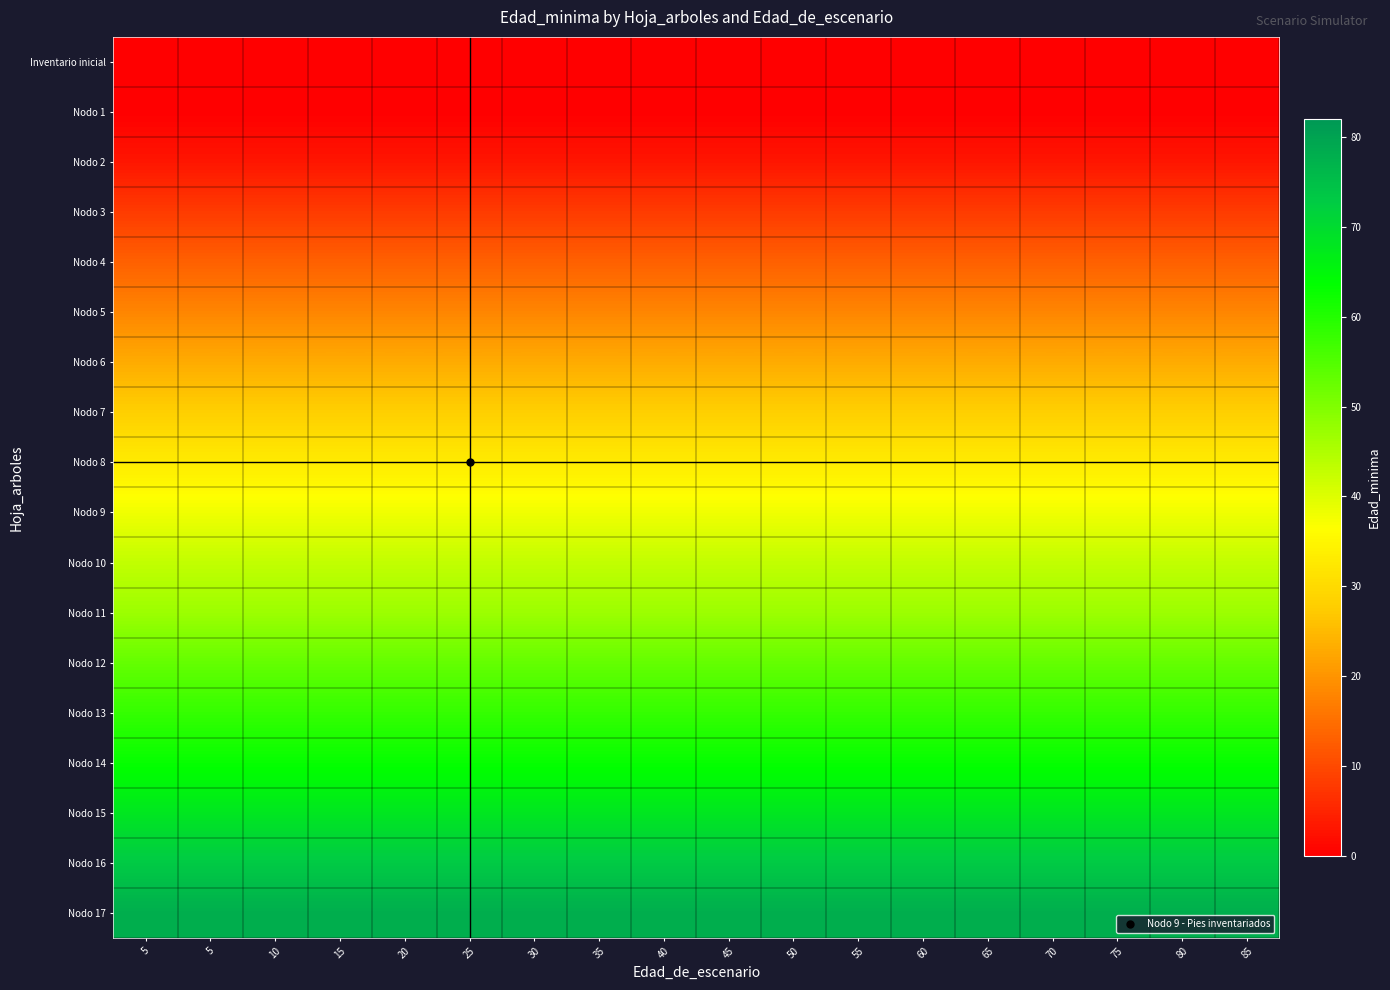

Reading right to left, what are all the values shown in this chart?

Inventario inicial: 85=0	80=0	75=0	70=0	65=0	60=0	55=0	50=0	45=0	40=0	35=0	30=0	25=0	20=0	15=0	10=0	5=0	5=0
Nodo 1: 85=0	80=0	75=0	70=0	65=0	60=0	55=0	50=0	45=0	40=0	35=0	30=0	25=0	20=0	15=0	10=0	5=0	5=0
Nodo 2: 85=3	80=3	75=3	70=3	65=3	60=3	55=3	50=3	45=3	40=3	35=3	30=3	25=3	20=3	15=3	10=3	5=3	5=3
Nodo 3: 85=8	80=8	75=8	70=8	65=8	60=8	55=8	50=8	45=8	40=8	35=8	30=8	25=8	20=8	15=8	10=8	5=8	5=8
Nodo 4: 85=13	80=13	75=13	70=13	65=13	60=13	55=13	50=13	45=13	40=13	35=13	30=13	25=13	20=13	15=13	10=13	5=13	5=13
Nodo 5: 85=18	80=18	75=18	70=18	65=18	60=18	55=18	50=18	45=18	40=18	35=18	30=18	25=18	20=18	15=18	10=18	5=18	5=18
Nodo 6: 85=23	80=23	75=23	70=23	65=23	60=23	55=23	50=23	45=23	40=23	35=23	30=23	25=23	20=23	15=23	10=23	5=23	5=23
Nodo 7: 85=28	80=28	75=28	70=28	65=28	60=28	55=28	50=28	45=28	40=28	35=28	30=28	25=28	20=28	15=28	10=28	5=28	5=28
Nodo 8: 85=33	80=33	75=33	70=33	65=33	60=33	55=33	50=33	45=33	40=33	35=33	30=33	25=33	20=33	15=33	10=33	5=33	5=33
Nodo 9: 85=38	80=38	75=38	70=38	65=38	60=38	55=38	50=38	45=38	40=38	35=38	30=38	25=38	20=38	15=38	10=38	5=38	5=38
Nodo 10: 85=43	80=43	75=43	70=43	65=43	60=43	55=43	50=43	45=43	40=43	35=43	30=43	25=43	20=43	15=43	10=43	5=43	5=43
Nodo 11: 85=47	80=47	75=47	70=47	65=47	60=47	55=47	50=47	45=47	40=47	35=47	30=47	25=47	20=47	15=47	10=47	5=47	5=47
Nodo 12: 85=53	80=53	75=53	70=53	65=53	60=53	55=53	50=53	45=53	40=53	35=53	30=53	25=53	20=53	15=53	10=53	5=53	5=53
Nodo 13: 85=58	80=58	75=58	70=58	65=58	60=58	55=58	50=58	45=58	40=58	35=58	30=58	25=58	20=58	15=58	10=58	5=58	5=58
Nodo 14: 85=63	80=63	75=63	70=63	65=63	60=63	55=63	50=63	45=63	40=63	35=63	30=63	25=63	20=63	15=63	10=63	5=63	5=63
Nodo 15: 85=68	80=68	75=68	70=68	65=68	60=68	55=68	50=68	45=68	40=68	35=68	30=68	25=68	20=68	15=68	10=68	5=68	5=68
Nodo 16: 85=73	80=73	75=73	70=73	65=73	60=73	55=73	50=73	45=73	40=73	35=73	30=73	25=73	20=73	15=73	10=73	5=73	5=73
Nodo 17: 85=78	80=78	75=78	70=78	65=78	60=78	55=78	50=78	45=78	40=78	35=78	30=78	25=78	20=78	15=78	10=78	5=78	5=78